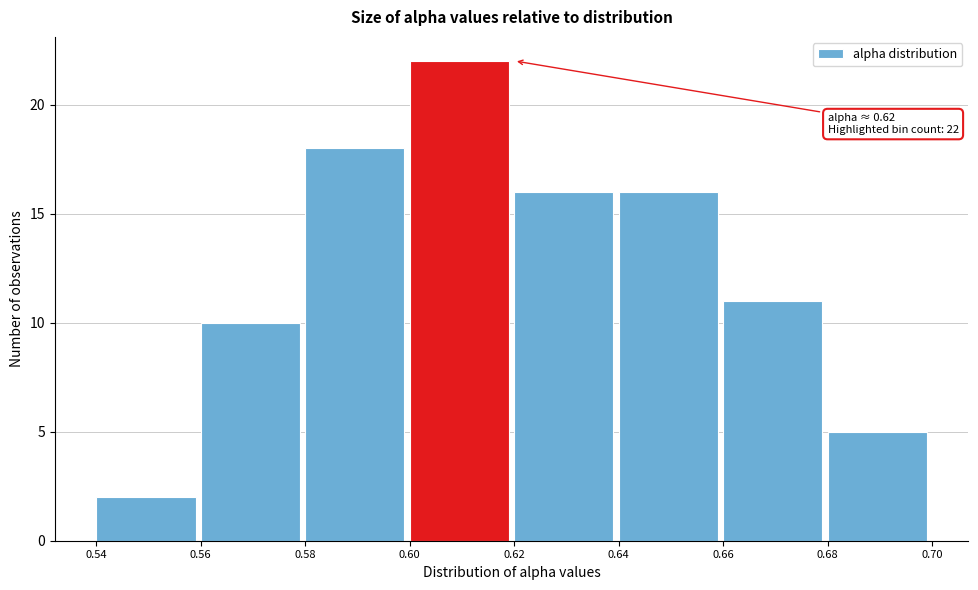

Over which range of the x-axis is the bar tallest?

0.60 to 0.62